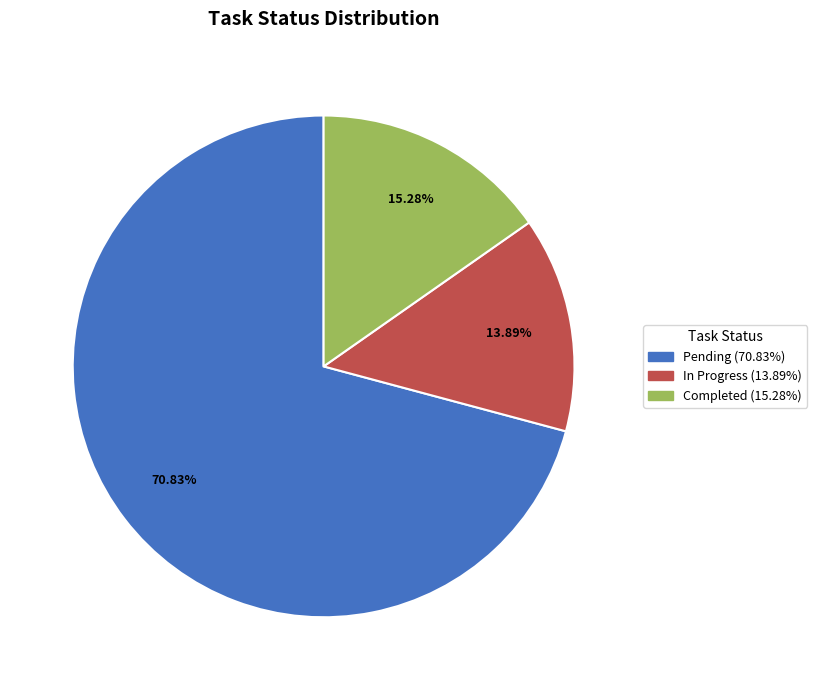

To the nearest percent, what is the combined percentage of In Progress and Completed?

29%